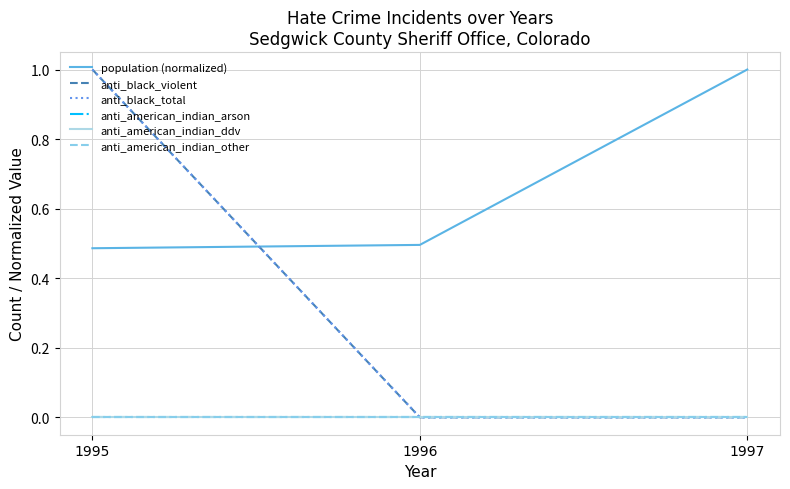

At which label does anti_american_indian_ddv reach its peak?

1995